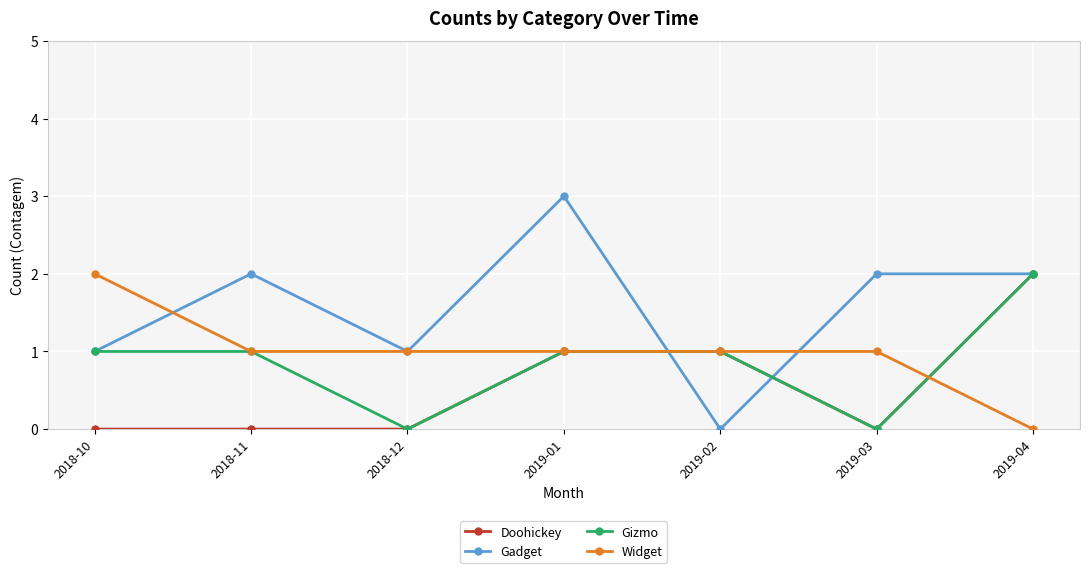

True or false: Doohickey has a value of 1 at 2019-02.

True